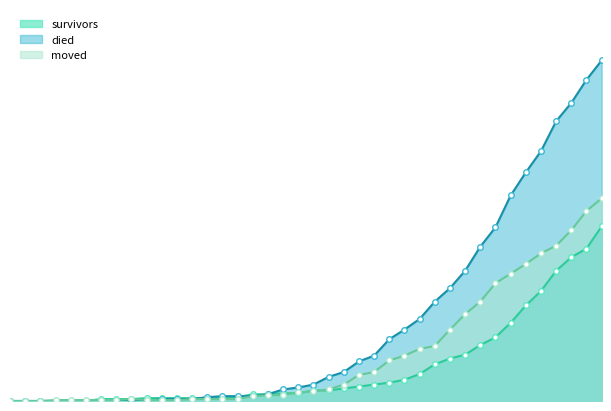

Which series has the widest spread of values?

died